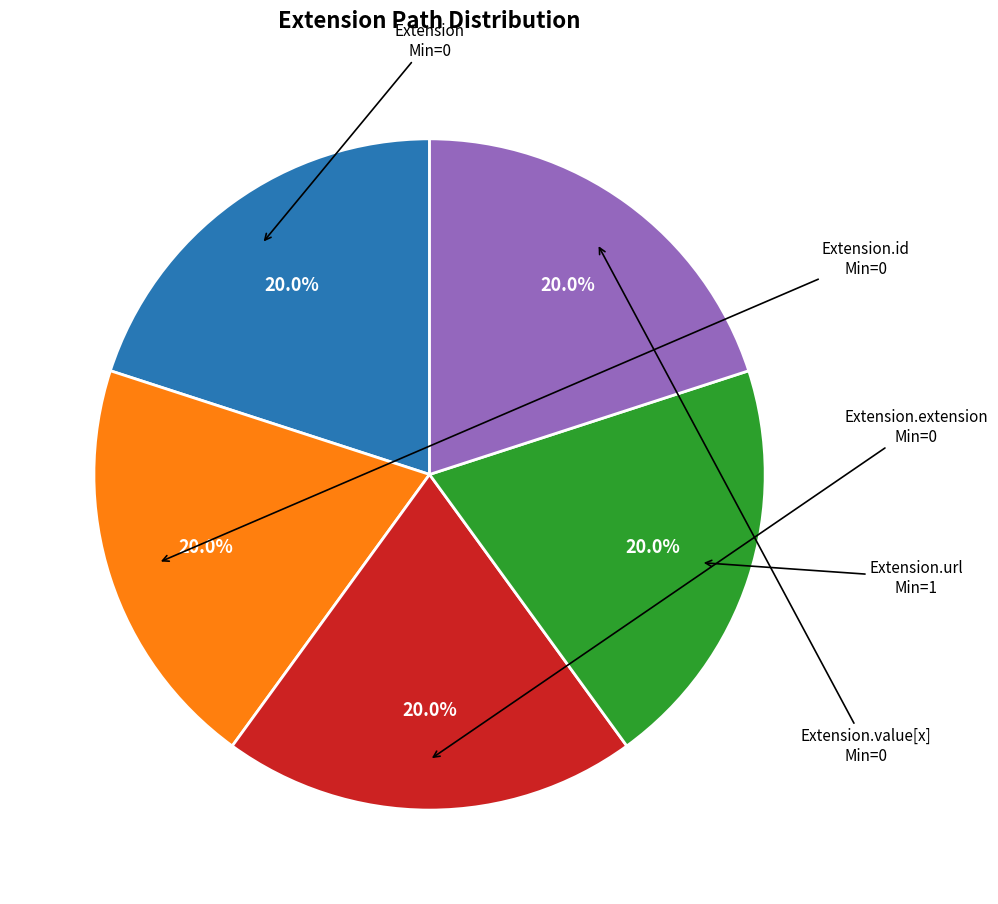

To the nearest percent, what is the difference between the largest and smallest slice percentages?

0%